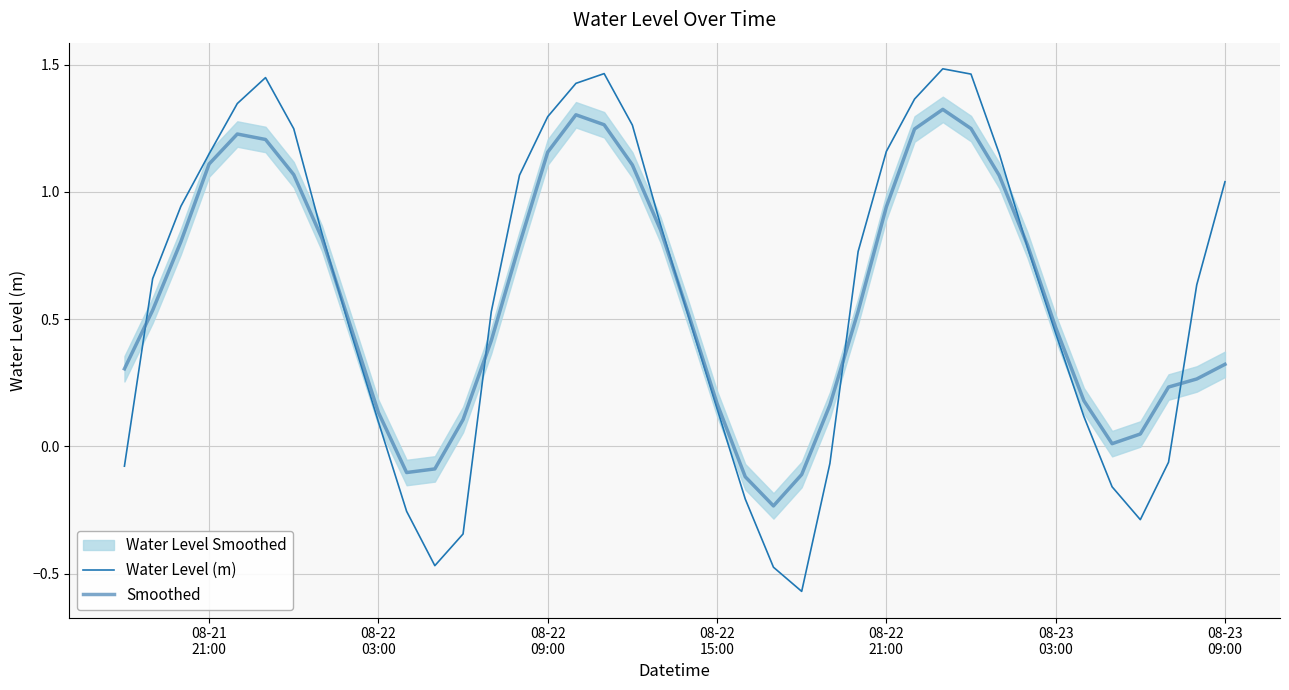

How many values in Water Level (m) are above zero?

29